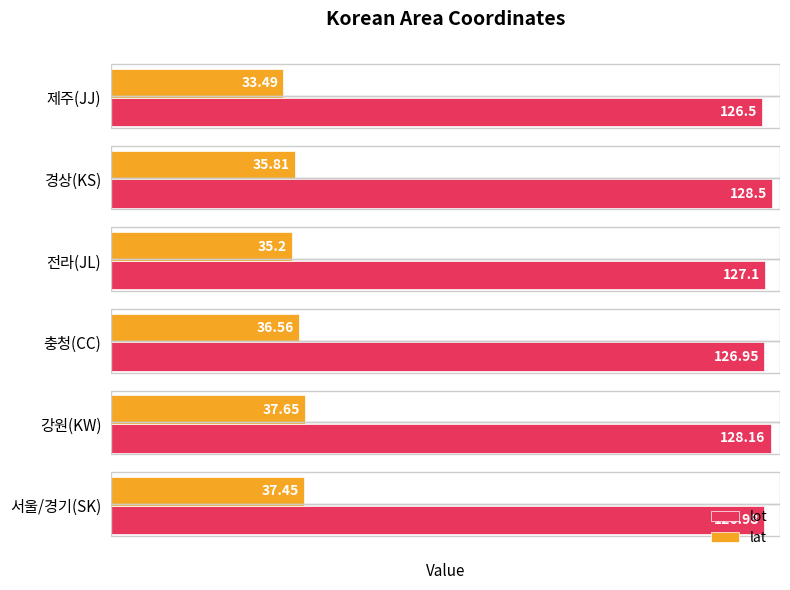

How many categories are shown in the chart?

6